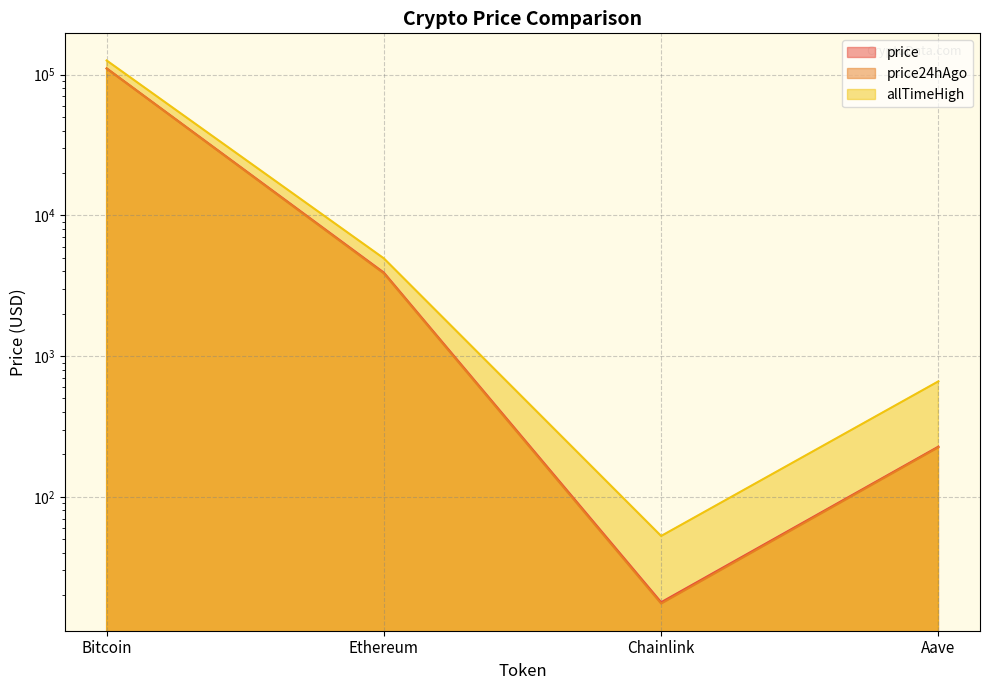

What is the spread (max minus min) of values at Aave?

436.9